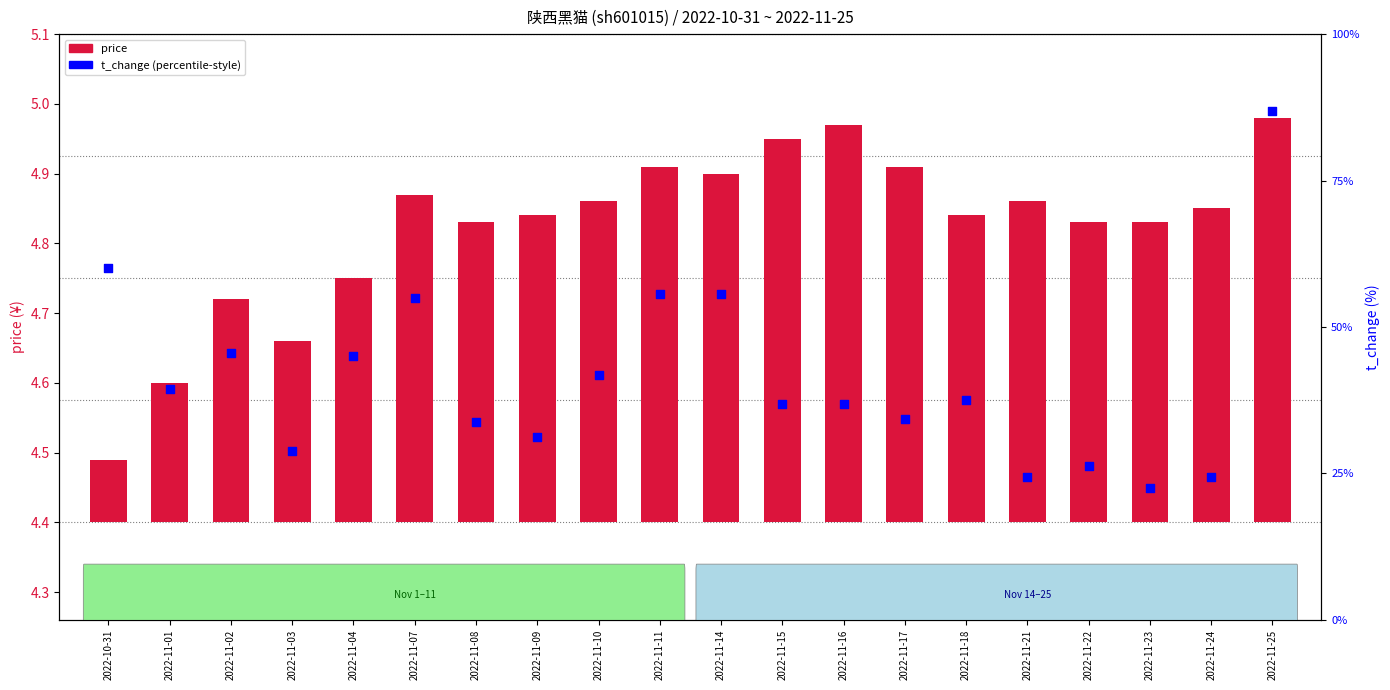

Is the value of t_change at 2022-11-17 greater than the value of price at 2022-11-16?

No